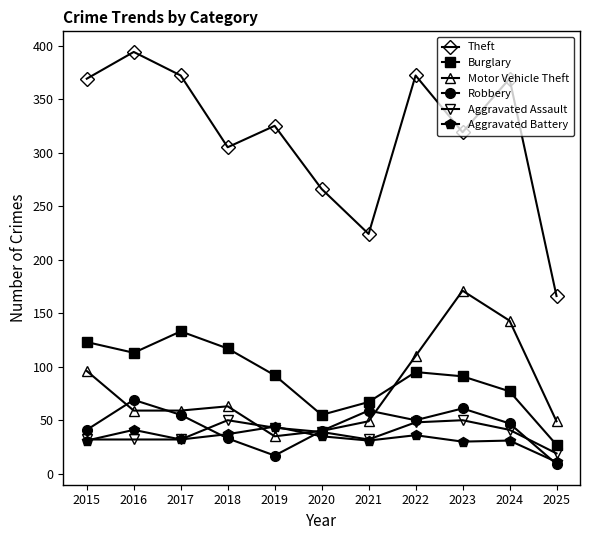

The value of Motor Vehicle Theft at 2018 is 22. True or false?

False